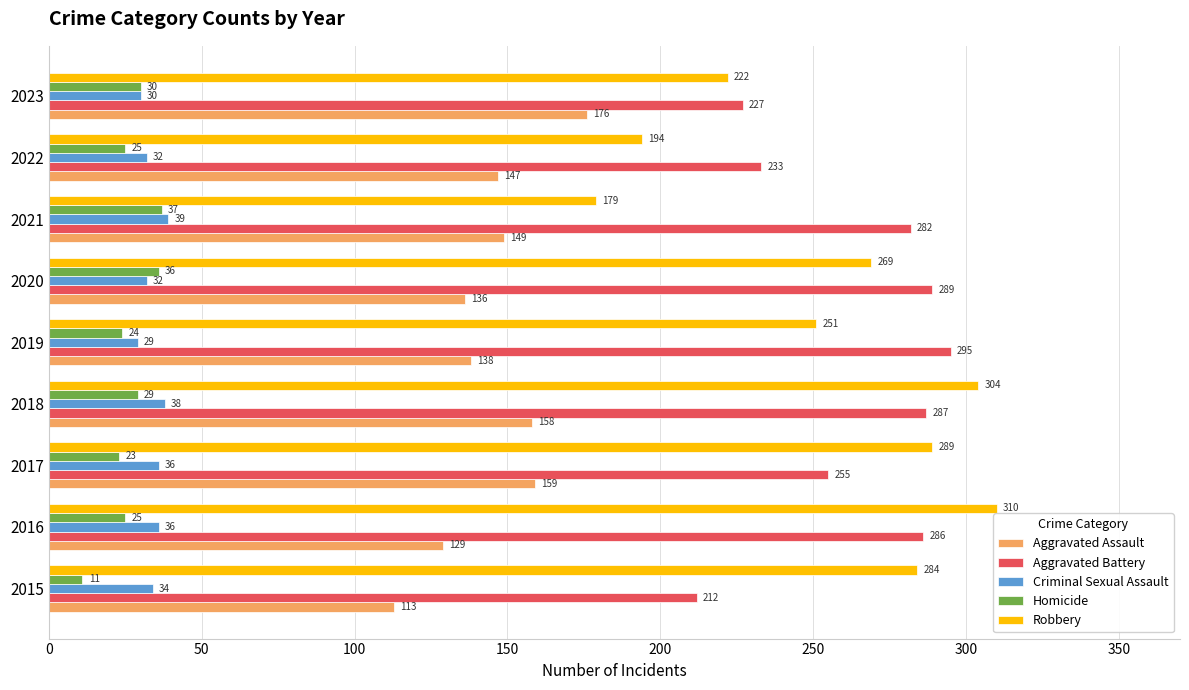

Which series has the widest spread of values?

Robbery